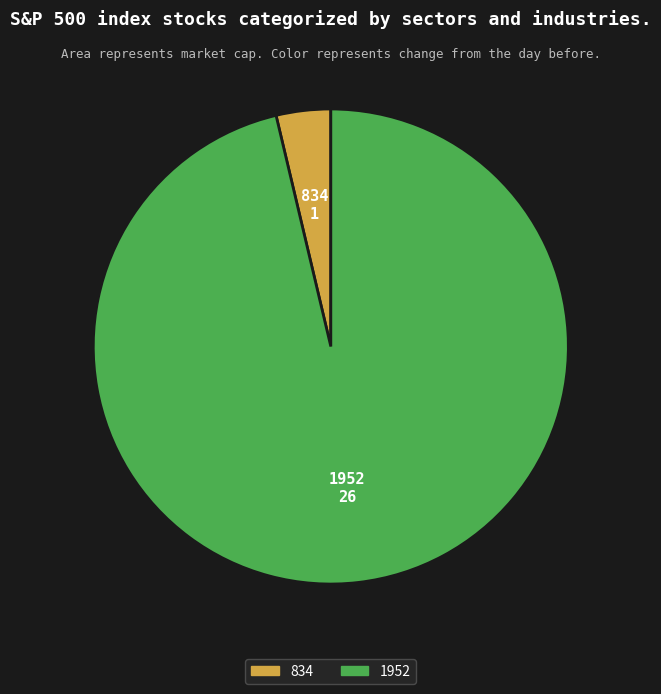

Is it true that 1952 is 89% of the pie?

False